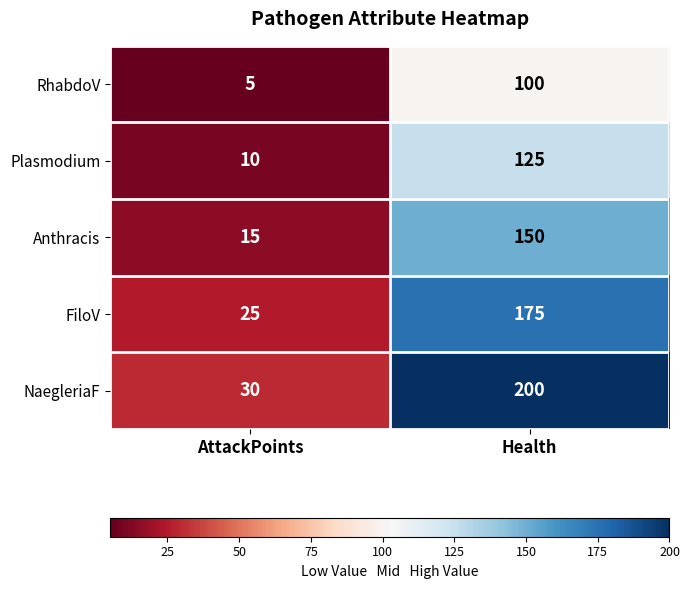

Is it true that Anthracis equals 4 at AttackPoints?

False